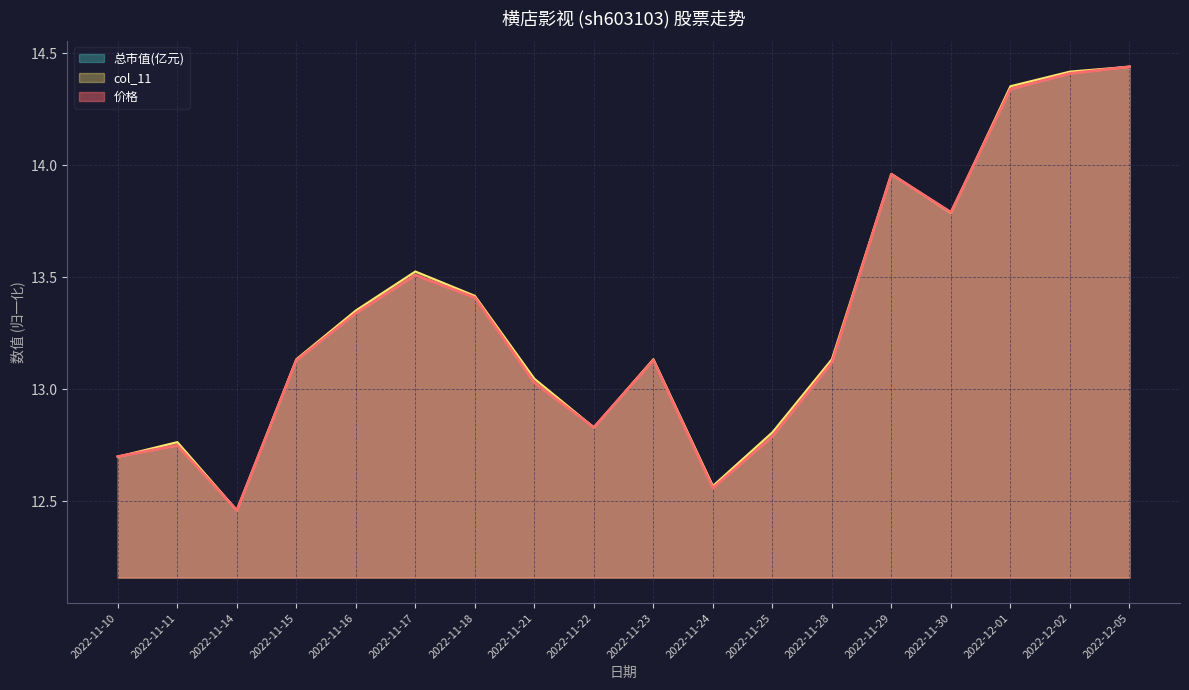

What is the difference between the 总市值(亿元) values at 2022-11-22 and 2022-11-10?

0.1